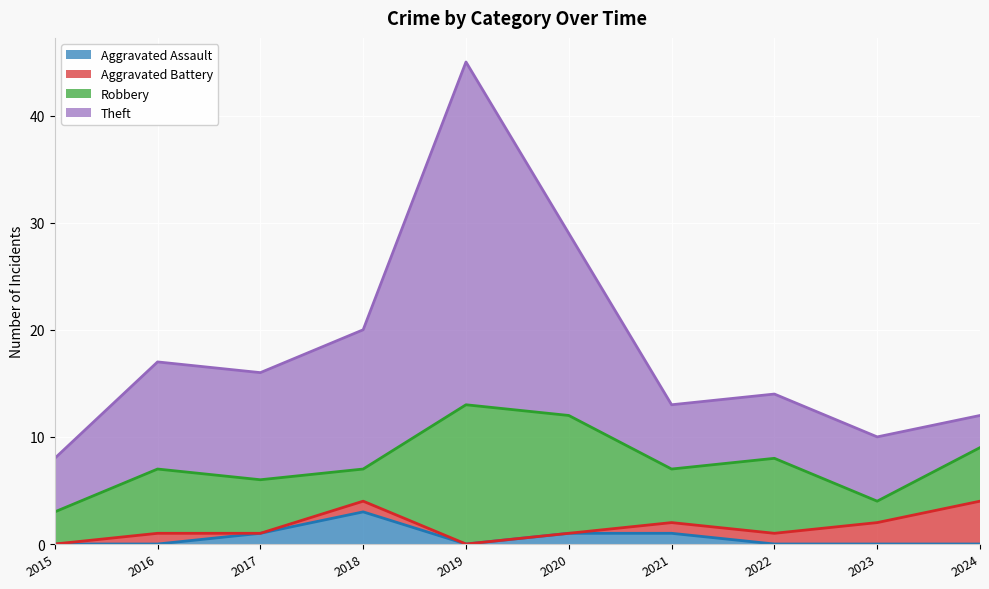

What is the total value across all series at 2021?

13